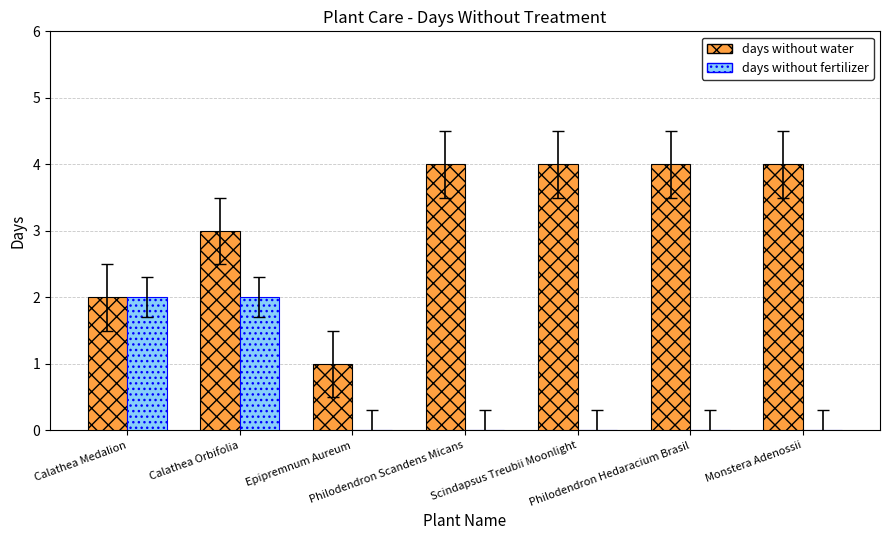

Reading left to right, what are all the values shown in this chart?

days without water: Calathea Medalion=2	Calathea Orbifolia=3	Epipremnum Aureum=1	Philodendron Scandens Micans=4	Scindapsus Treubii Moonlight=4	Philodendron Hedaracium Brasil=4	Monstera Adenossii=4
days without fertilizer: Calathea Medalion=2	Calathea Orbifolia=2	Epipremnum Aureum=0	Philodendron Scandens Micans=0	Scindapsus Treubii Moonlight=0	Philodendron Hedaracium Brasil=0	Monstera Adenossii=0